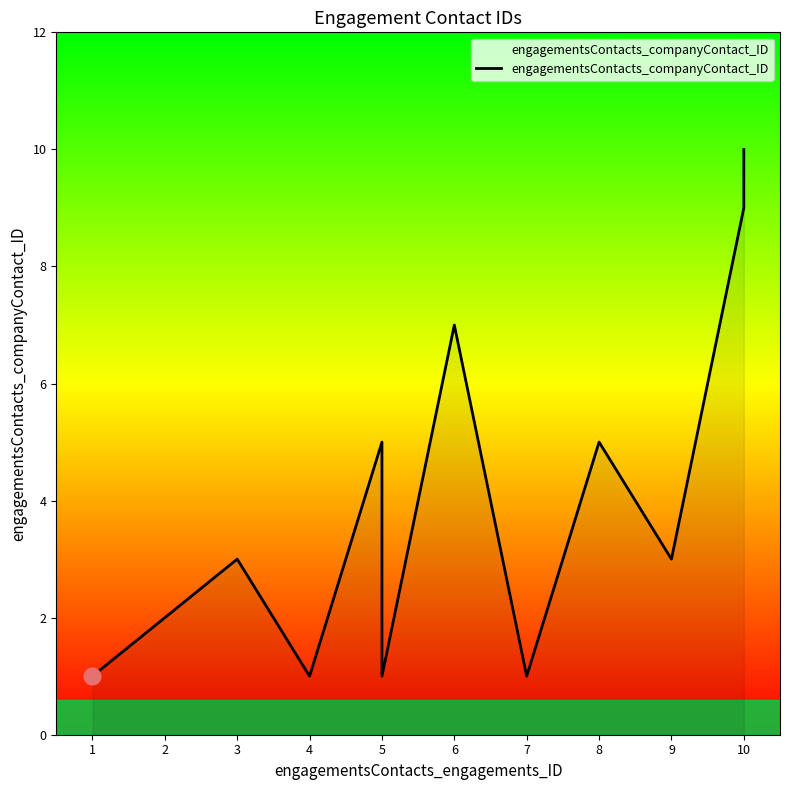

The value at 3 is 3. True or false?

True